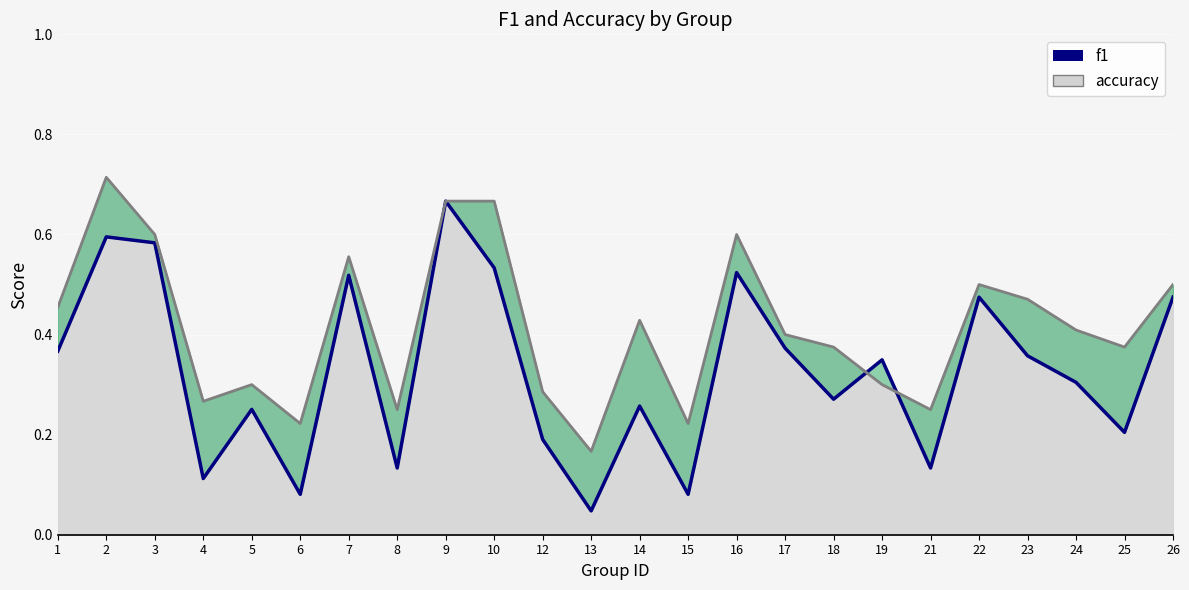

Which series has the largest total across all categories?

accuracy